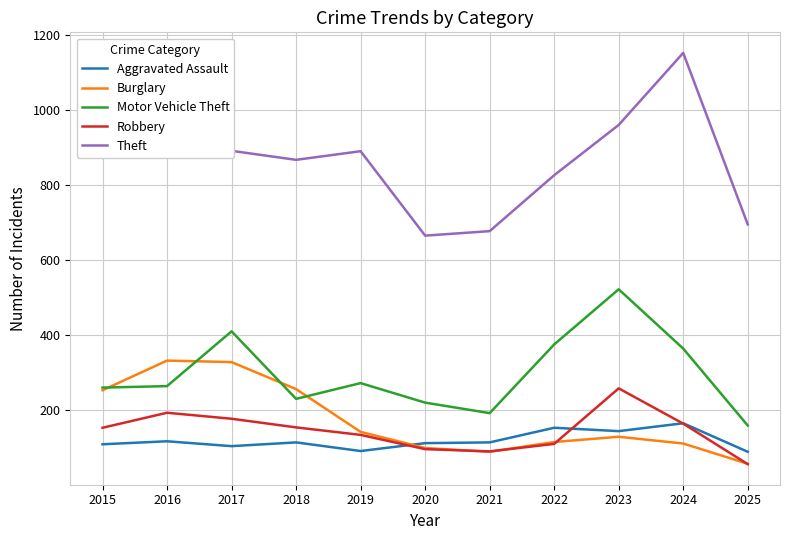

What is the difference between the maximum and minimum values in the Motor Vehicle Theft series?

363